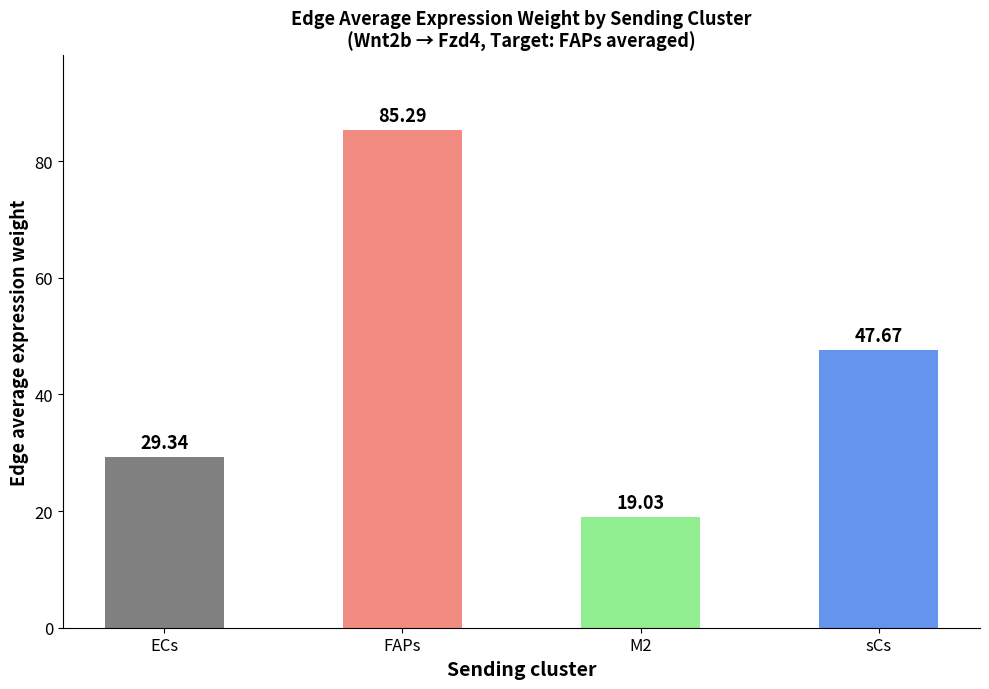

Where does the data first go above 47?

FAPs